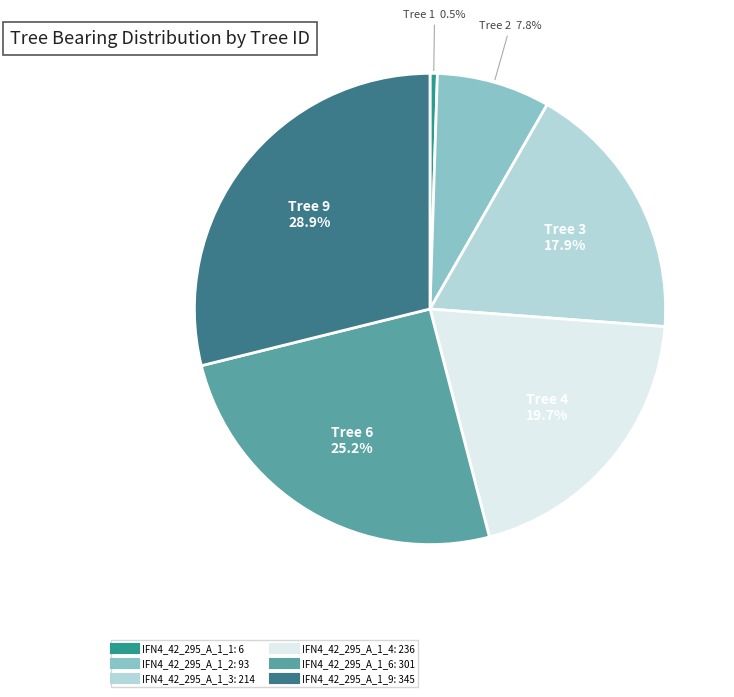

Does any single category account for the majority?

No